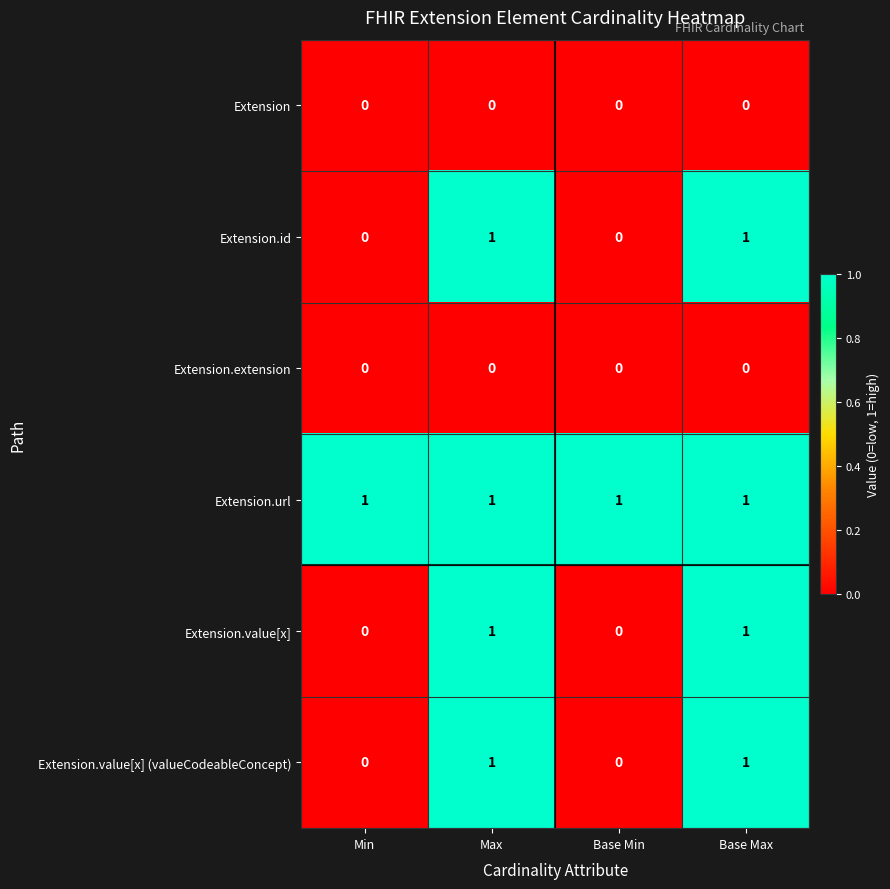

Count the Extension.id values in the range 0 to 1.

4